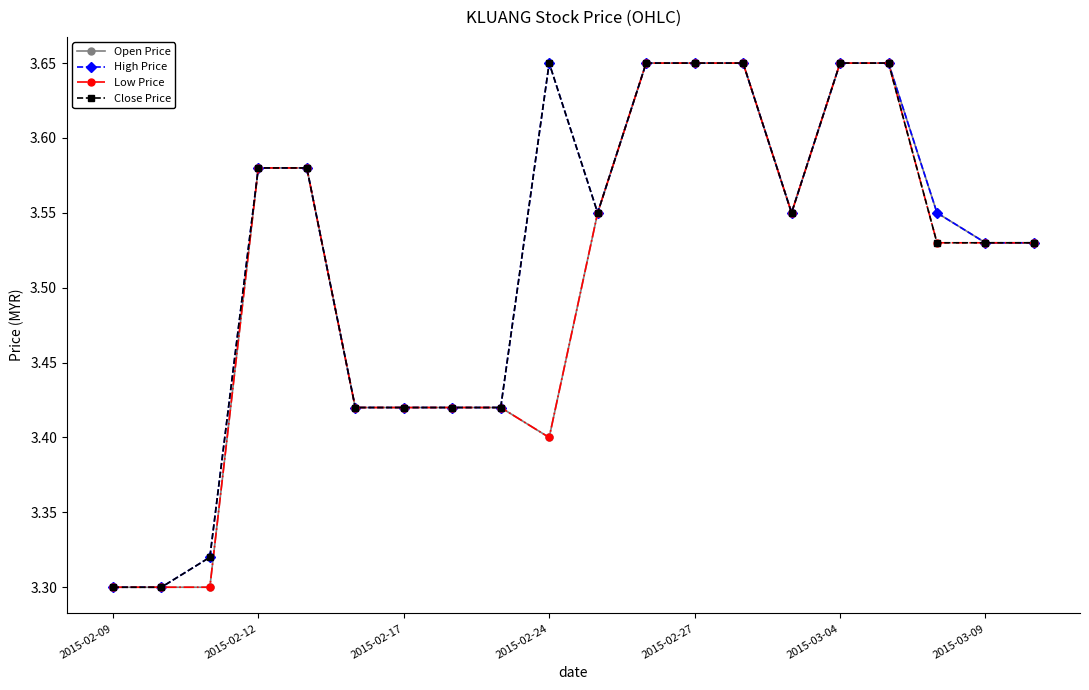

Count the Low Price values in the range 3 to 4.

20